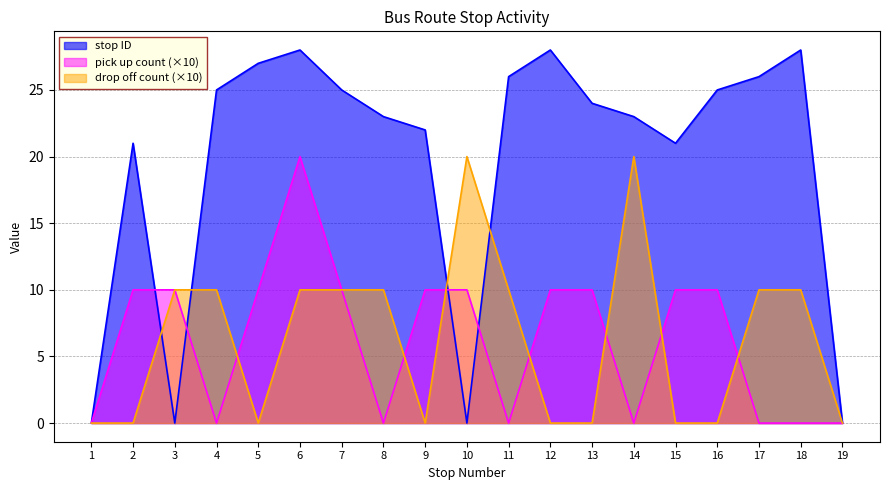

Does the chart have visible grid lines?

Yes